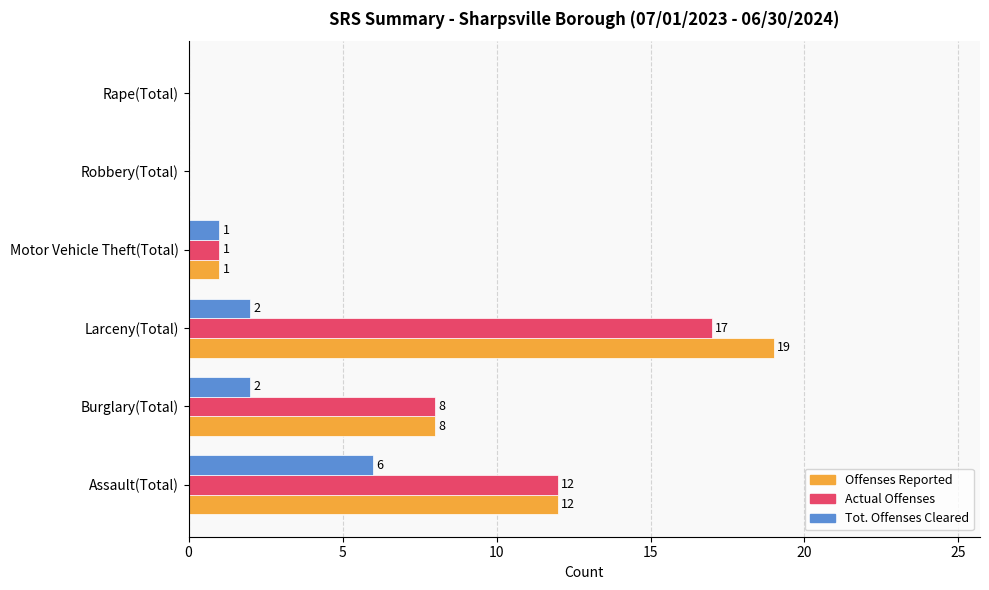

What is the sum of all Actual Offenses values?

38